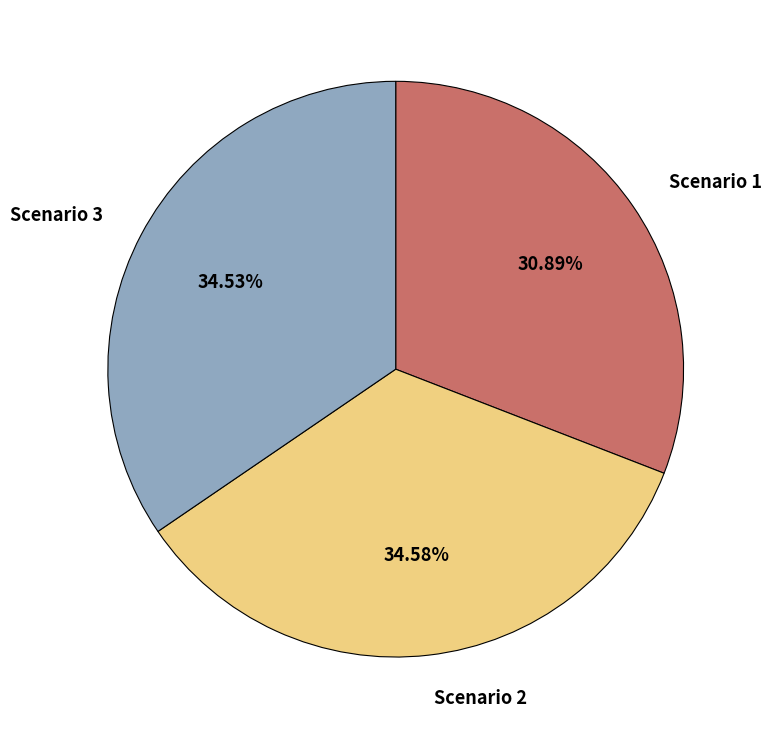

Do Scenario 2 and Scenario 1 together represent more than half of the pie?

Yes